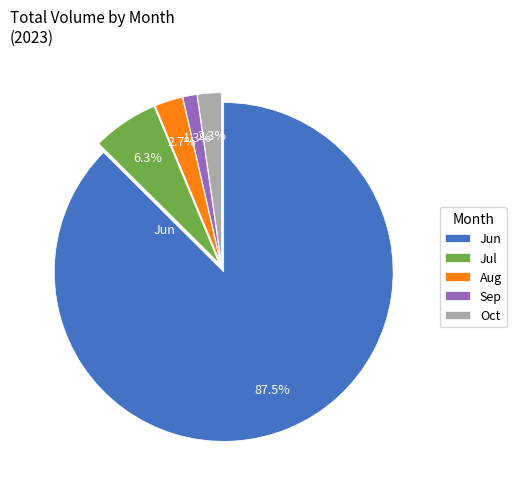

Does any single category account for the majority?

Yes